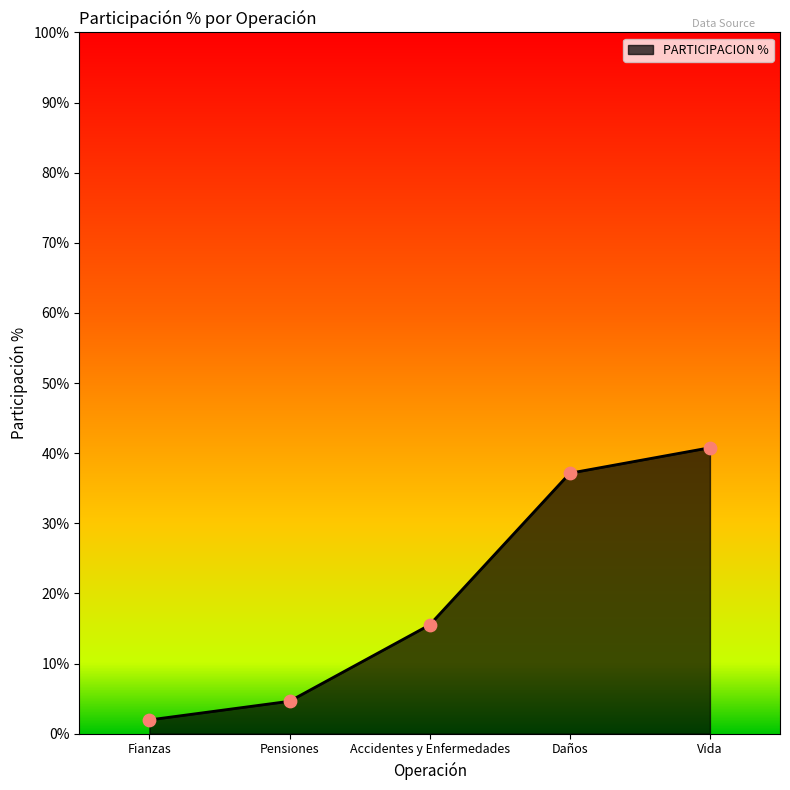

Approximately how many times larger is the value at Fianzas compared to Daños?

0.1